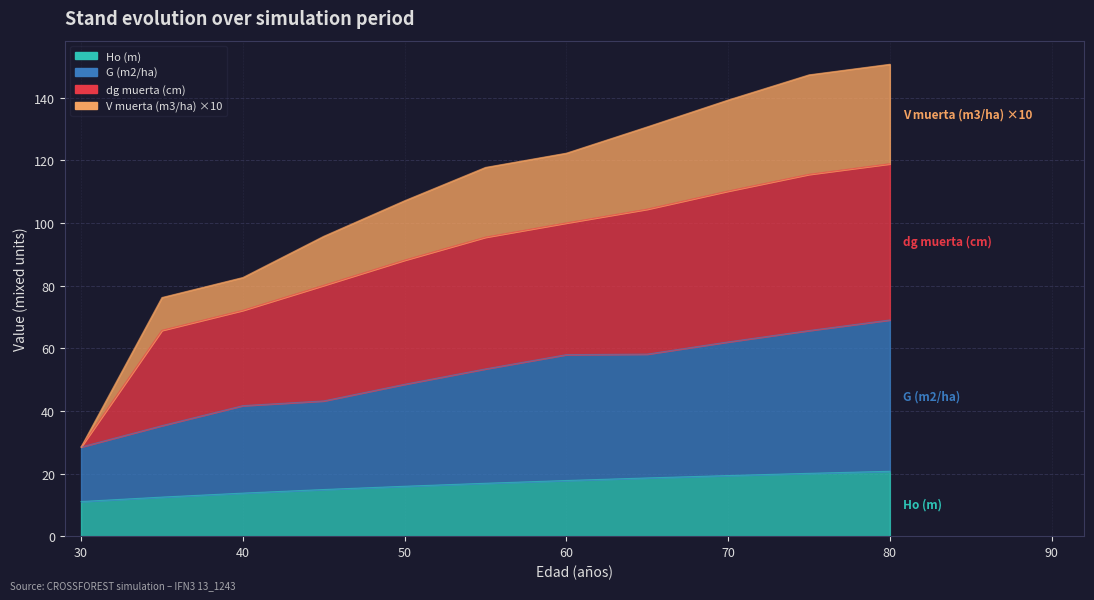

The value of V muerta (m3/ha) at 75 is 76.4. True or false?

False